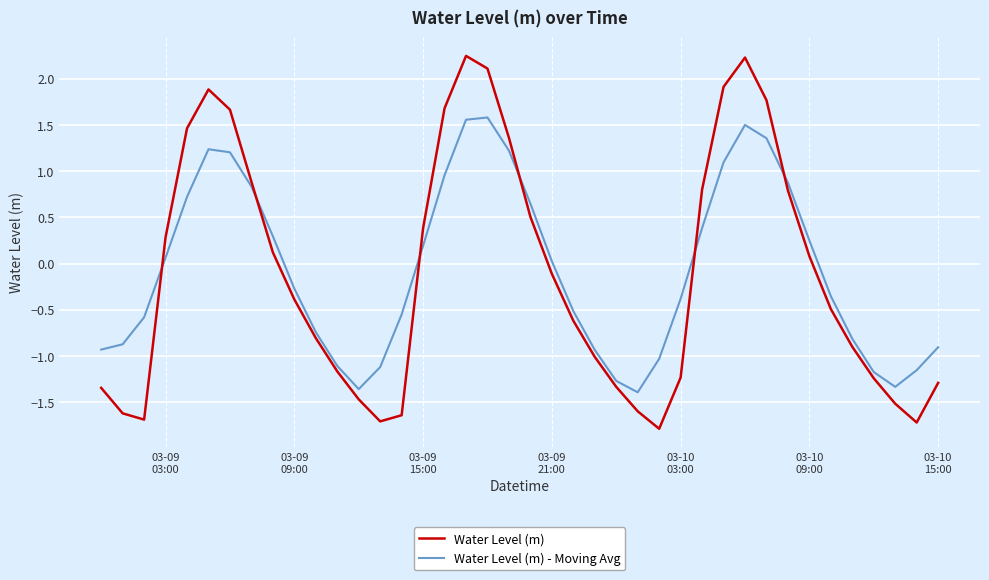

What is the minimum value shown in the chart?

-1.8